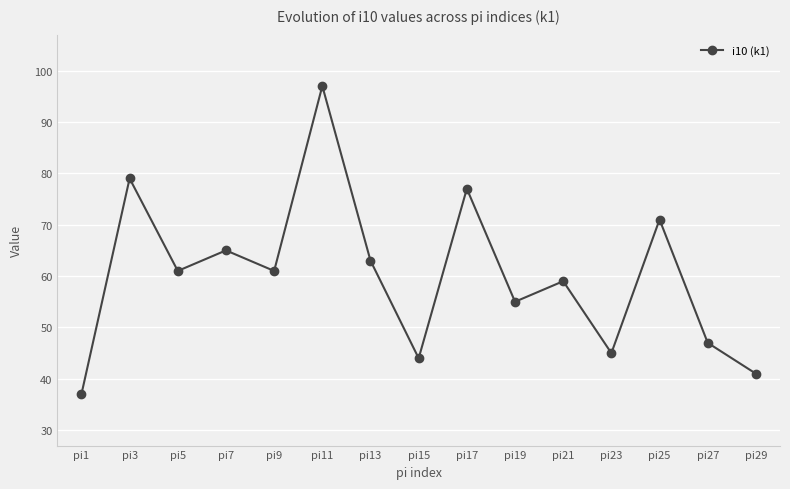

Does the chart display data point markers on the line(s)?

Yes